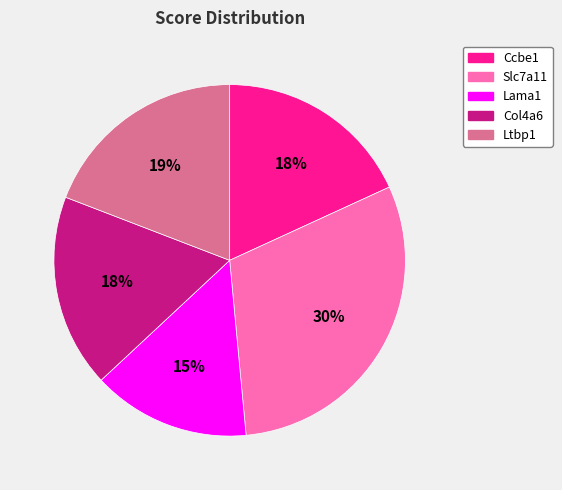

What percentage is the Ccbe1 slice, to the nearest percent?

18%